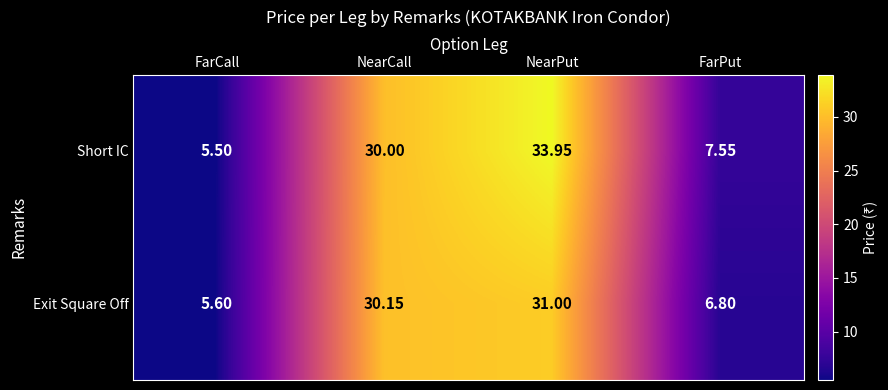

Between NearPut and FarPut, which series saw the biggest shift?

Short IC